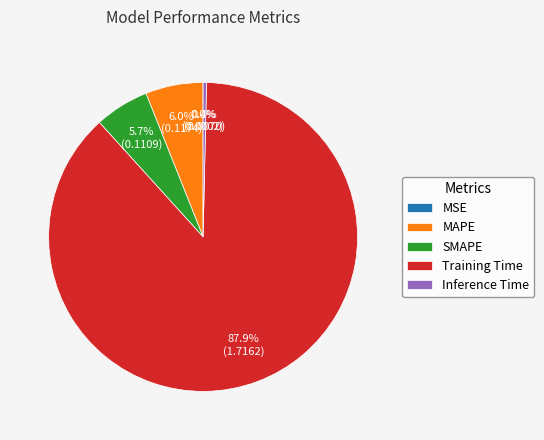

To the nearest percent, what is the difference between the largest and smallest slice percentages?

88%